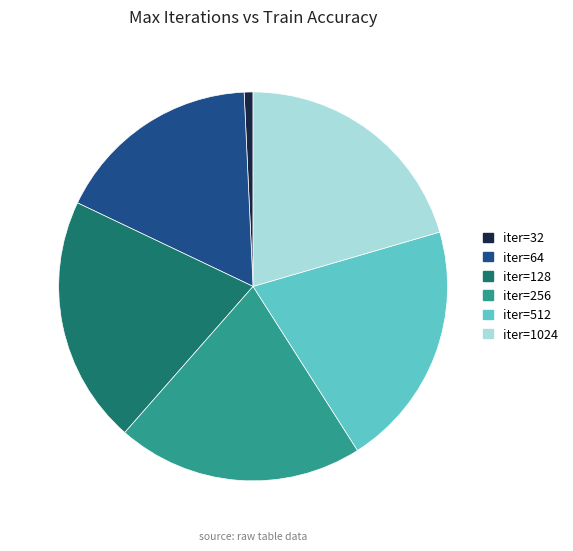

Is there any slice that represents more than half of the pie?

No